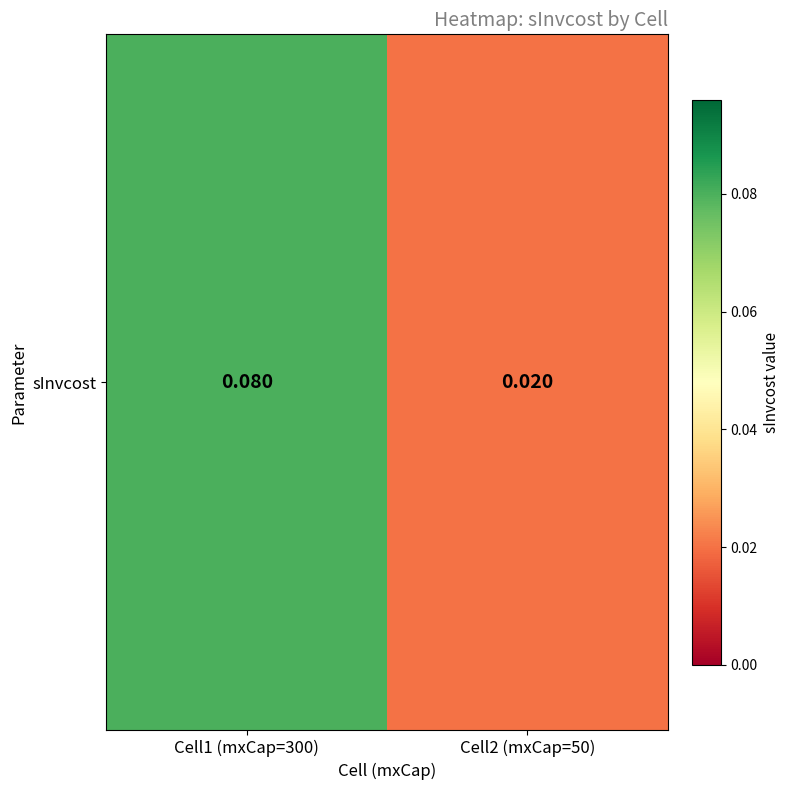

The chart shows a value of 0.1 at Cell1 (mxCap=300). True or false?

False